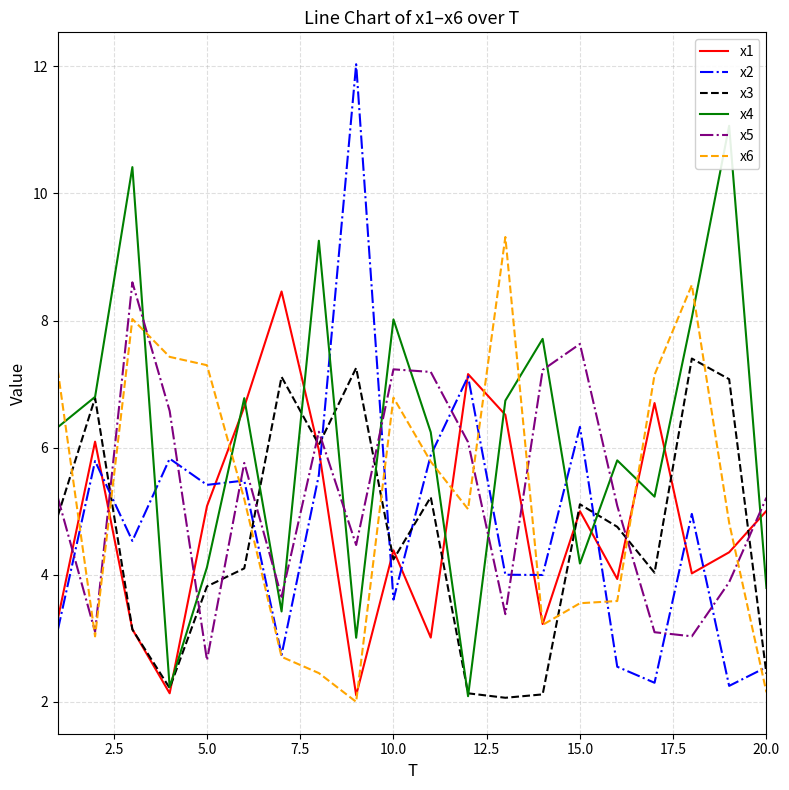

True or false: x5 and x3 cross at least once.

True